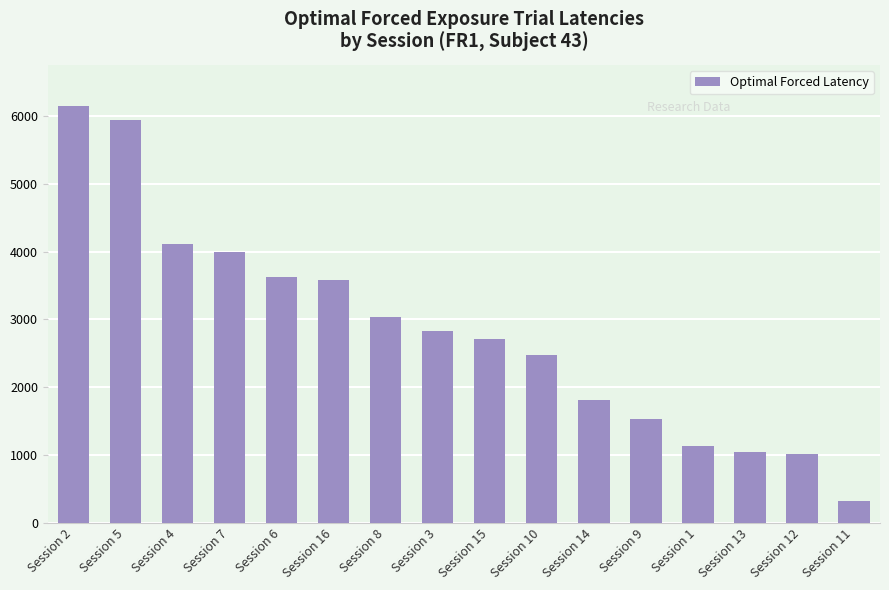

What is the difference between the second highest and minimum values?

5625